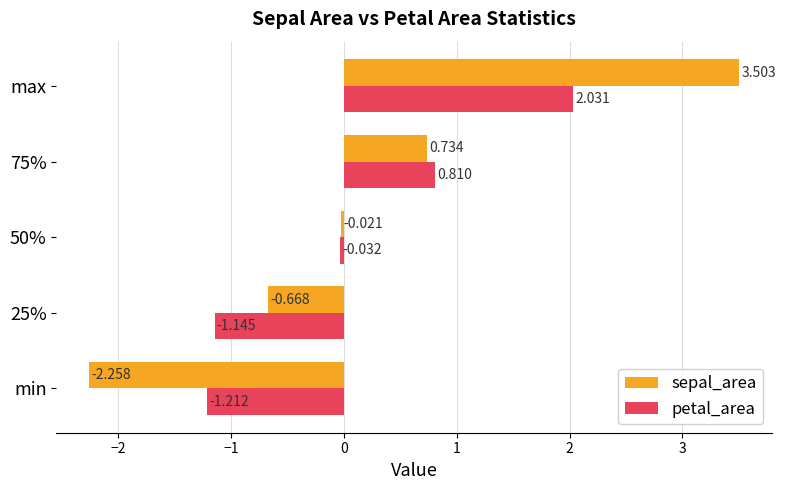

Which category has the lowest value across all series?

min